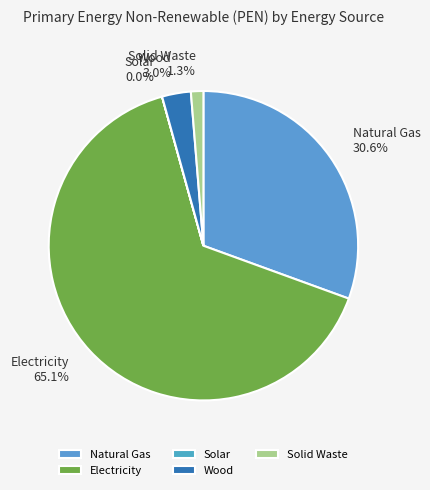

Which category has the biggest portion of the pie?

Electricity